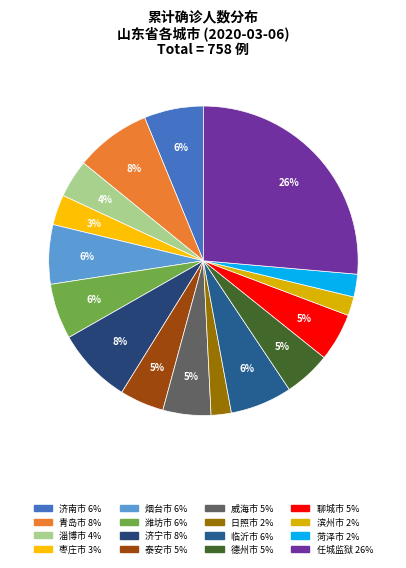

Which category has the biggest portion of the pie?

任城监狱